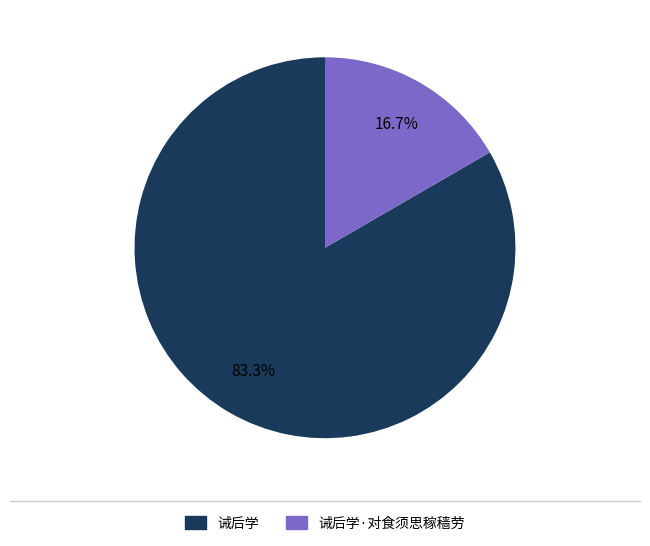

Count the number of slices in the pie.

2